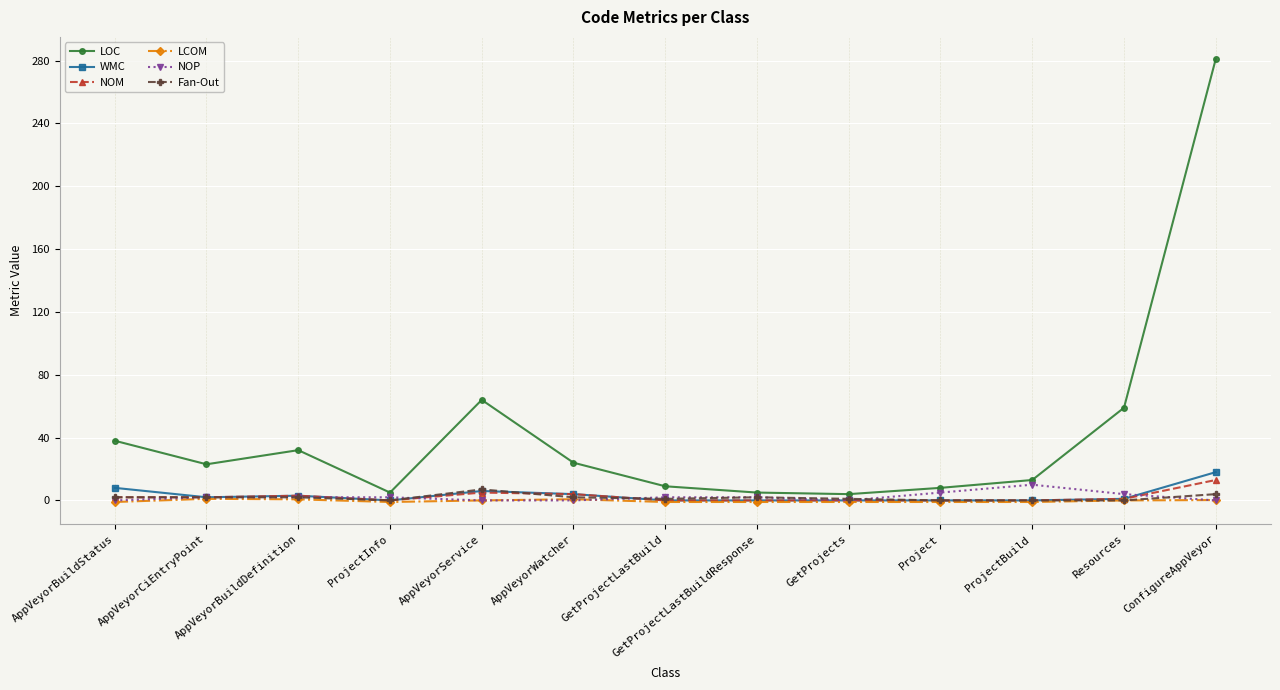

Where is the first local minimum for LOC?

AppVeyorCiEntryPoint